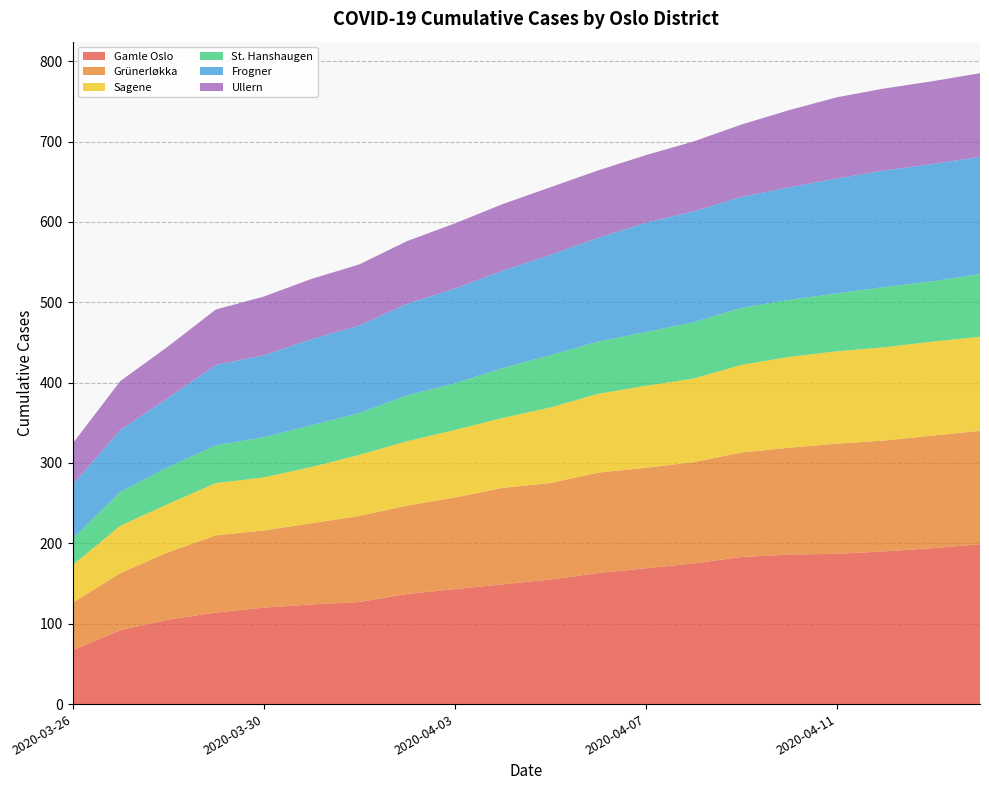

Reading right to left, list all the values displayed in this chart.

Gamle Oslo: 199	194	190	187	186	183	175	169	163	155	149	143	137	127	124	120	114	105	92	67
Grünerløkka: 141	140	138	137	133	130	126	125	125	120	120	114	110	107	101	96	96	84	71	59
Sagene: 117	117	116	115	113	109	104	102	98	94	87	84	80	76	70	66	65	60	59	47
St. Hanshaugen: 78	75	75	72	71	71	70	67	65	65	62	58	57	52	52	50	47	46	42	33
Frogner: 146	146	145	143	140	138	138	136	129	125	121	118	114	109	107	102	100	86	77	67
Ullern: 104	103	102	101	96	90	87	84	84	84	83	81	78	76	75	73	69	64	61	51